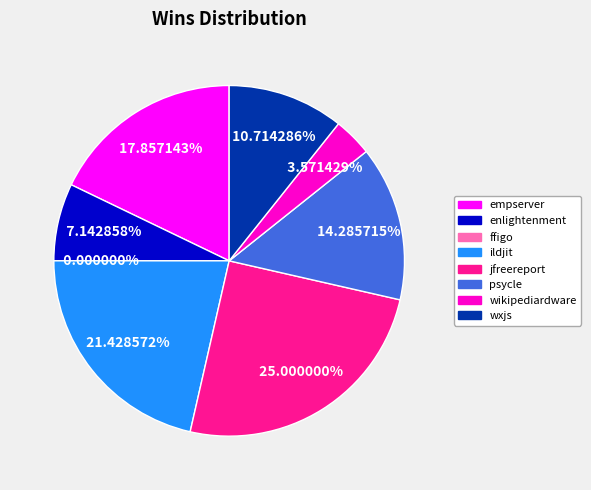

To the nearest percent, what percentage of the pie is ildjit.csv?

21%